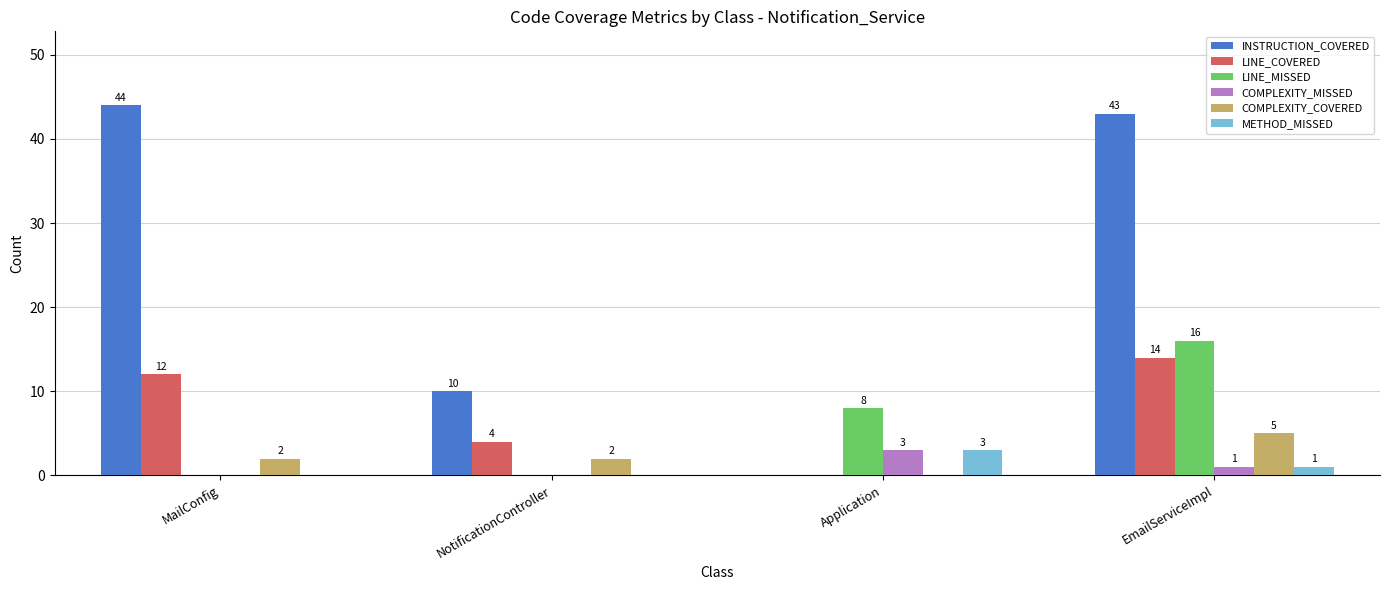

True or false: INSTRUCTION_COVERED has a value of 74 at MailConfig.

False